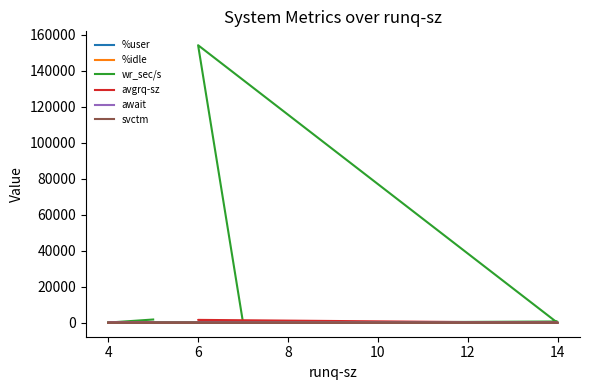

Reading right to left, extract all data points from this chart.

%user: 16.3	59.3	34.9	45.4	47.4	22.4	11.2	18.4
%idle: 82.8	38.2	59.2	52.7	49.2	75.8	87.2	79.5
wr_sec/s: 264.0	0.0	154224.0	128.0	600.0	64.0	144.0	1848.0
avgrq-sz: 5.8	17.4	1641.0	21.1	39.0	19.2	24.0	144.6
await: 0.7	0.7	73.8	1.1	1.0	1.6	0.6	1.9
svctm: 0.6	0.7	1.3	1.1	1.0	1.6	0.6	1.5